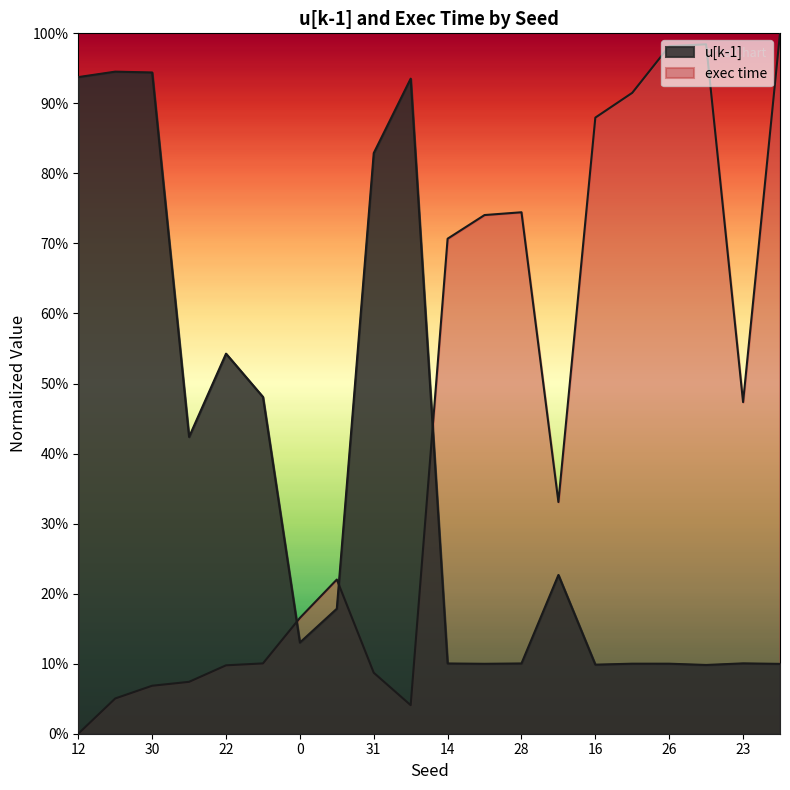

The value of u[k-1] at 30 is 0.5. True or false?

False